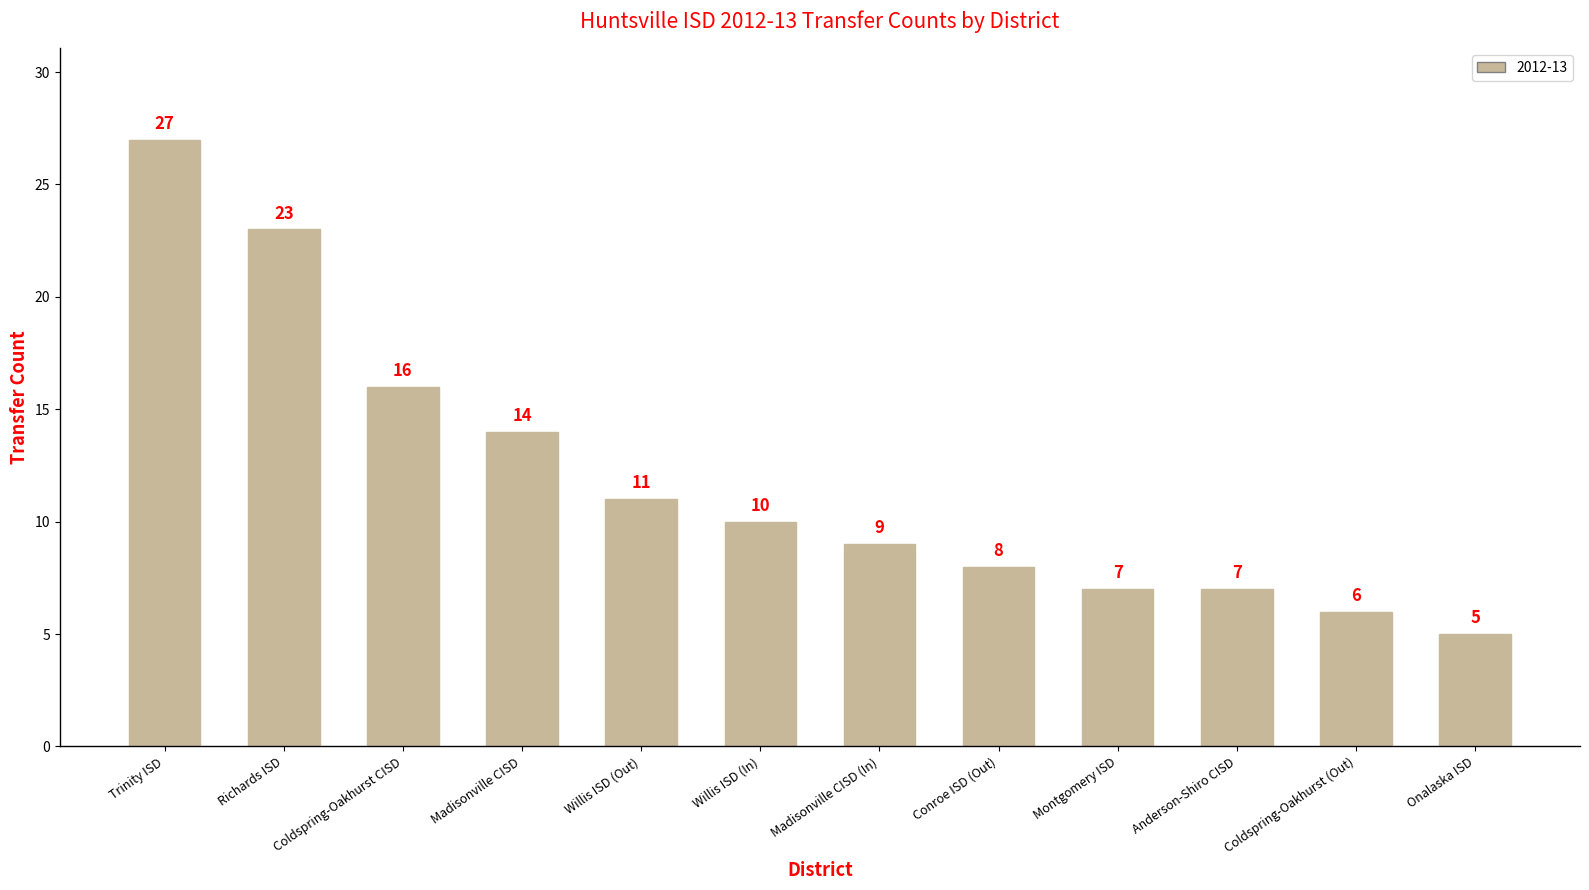

What is the sum of all values?

143